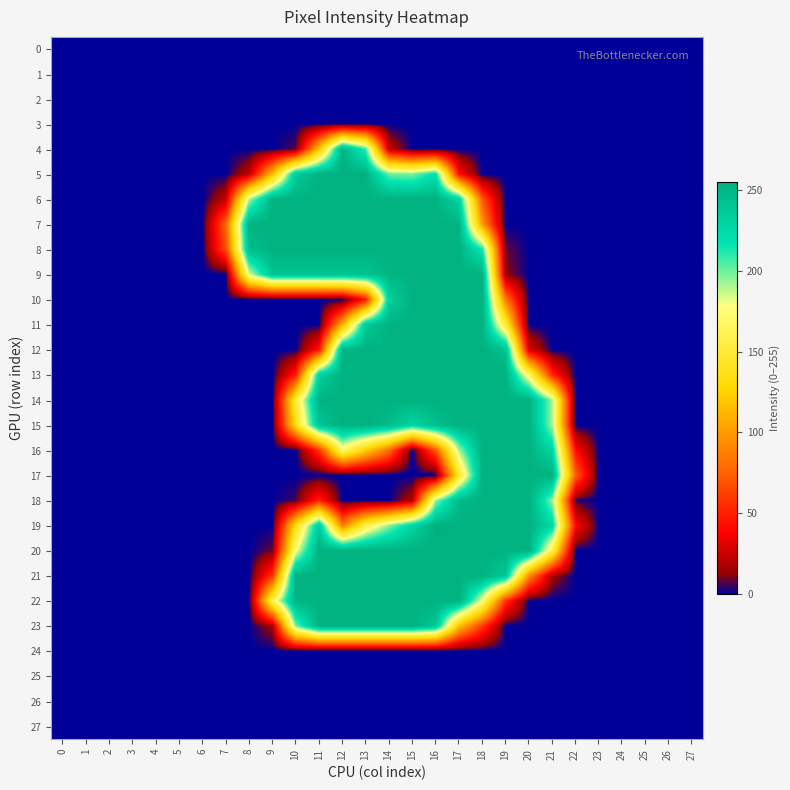

Reading left to right, what are all the values shown in this chart?

0: 0=0	1=0	2=0	3=0	4=0	5=0	6=0	7=0	8=0	9=0	10=0	11=0	12=0	13=0	14=0	15=0	16=0	17=0	18=0	19=0	20=0	21=0	22=0	23=0	24=0	25=0	26=0	27=0
1: 0=0	1=0	2=0	3=0	4=0	5=0	6=0	7=0	8=0	9=0	10=0	11=0	12=0	13=0	14=0	15=0	16=0	17=0	18=0	19=0	20=0	21=0	22=0	23=0	24=0	25=0	26=0	27=0
2: 0=0	1=0	2=0	3=0	4=0	5=0	6=0	7=0	8=0	9=0	10=0	11=0	12=0	13=0	14=0	15=0	16=0	17=0	18=0	19=0	20=0	21=0	22=0	23=0	24=0	25=0	26=0	27=0
3: 0=0	1=0	2=0	3=0	4=0	5=0	6=0	7=0	8=0	9=0	10=0	11=0	12=0	13=0	14=0	15=0	16=0	17=0	18=0	19=0	20=0	21=0	22=0	23=0	24=0	25=0	26=0	27=0
4: 0=0	1=0	2=0	3=0	4=0	5=0	6=0	7=0	8=0	9=0	10=7	11=118	12=253	13=207	14=22	15=0	16=0	17=0	18=0	19=0	20=0	21=0	22=0	23=0	24=0	25=0	26=0	27=0
5: 0=0	1=0	2=0	3=0	4=0	5=0	6=0	7=0	8=22	9=116	10=236	11=254	12=254	13=254	14=201	15=198	16=220	17=42	18=0	19=0	20=0	21=0	22=0	23=0	24=0	25=0	26=0	27=0
6: 0=0	1=0	2=0	3=0	4=0	5=0	6=0	7=23	8=190	9=254	10=254	11=254	12=254	13=254	14=254	15=254	16=254	17=229	18=71	19=0	20=0	21=0	22=0	23=0	24=0	25=0	26=0	27=0
7: 0=0	1=0	2=0	3=0	4=0	5=0	6=0	7=77	8=254	9=254	10=254	11=254	12=254	13=254	14=254	15=254	16=254	17=253	18=100	19=0	20=0	21=0	22=0	23=0	24=0	25=0	26=0	27=0
8: 0=0	1=0	2=0	3=0	4=0	5=0	6=0	7=66	8=246	9=254	10=254	11=254	12=254	13=254	14=254	15=254	16=254	17=254	18=215	19=9	20=0	21=0	22=0	23=0	24=0	25=0	26=0	27=0
9: 0=0	1=0	2=0	3=0	4=0	5=0	6=0	7=0	8=183	9=241	10=241	11=241	12=241	13=241	14=252	15=254	16=254	17=254	18=254	19=13	20=0	21=0	22=0	23=0	24=0	25=0	26=0	27=0
10: 0=0	1=0	2=0	3=0	4=0	5=0	6=0	7=0	8=0	9=0	10=0	11=0	12=0	13=47	14=232	15=254	16=254	17=254	18=254	19=85	20=0	21=0	22=0	23=0	24=0	25=0	26=0	27=0
11: 0=0	1=0	2=0	3=0	4=0	5=0	6=0	7=0	8=0	9=0	10=0	11=0	12=109	13=237	14=254	15=254	16=254	17=254	18=254	19=151	20=0	21=0	22=0	23=0	24=0	25=0	26=0	27=0
12: 0=0	1=0	2=0	3=0	4=0	5=0	6=0	7=0	8=0	9=0	10=0	11=47	12=251	13=254	14=254	15=254	16=254	17=254	18=254	19=244	20=30	21=0	22=0	23=0	24=0	25=0	26=0	27=0
13: 0=0	1=0	2=0	3=0	4=0	5=0	6=0	7=0	8=0	9=0	10=49	11=232	12=254	13=254	14=254	15=254	16=254	17=254	18=254	19=254	20=168	21=53	22=0	23=0	24=0	25=0	26=0	27=0
14: 0=0	1=0	2=0	3=0	4=0	5=0	6=0	7=0	8=0	9=0	10=152	11=254	12=254	13=254	14=254	15=254	16=254	17=254	18=254	19=254	20=254	21=192	22=0	23=0	24=0	25=0	26=0	27=0
15: 0=0	1=0	2=0	3=0	4=0	5=0	6=0	7=0	8=0	9=0	10=135	11=241	12=254	13=254	14=247	15=227	16=245	17=254	18=254	19=254	20=254	21=192	22=0	23=0	24=0	25=0	26=0	27=0
16: 0=0	1=0	2=0	3=0	4=0	5=0	6=0	7=0	8=0	9=0	10=0	11=57	12=169	13=124	14=80	15=0	16=72	17=192	18=254	19=254	20=254	21=228	22=43	23=0	24=0	25=0	26=0	27=0
17: 0=0	1=0	2=0	3=0	4=0	5=0	6=0	7=0	8=0	9=0	10=0	11=0	12=0	13=0	14=0	15=0	16=0	17=145	18=254	19=254	20=254	21=254	22=75	23=0	24=0	25=0	26=0	27=0
18: 0=0	1=0	2=0	3=0	4=0	5=0	6=0	7=0	8=0	9=0	10=6	11=51	12=0	13=0	14=0	15=20	16=194	17=249	18=254	19=254	20=254	21=195	22=4	23=0	24=0	25=0	26=0	27=0
19: 0=0	1=0	2=0	3=0	4=0	5=0	6=0	7=0	8=0	9=0	10=134	11=237	12=87	13=158	14=196	15=228	16=255	17=254	18=254	19=254	20=254	21=226	22=41	23=0	24=0	25=0	26=0	27=0
20: 0=0	1=0	2=0	3=0	4=0	5=0	6=0	7=0	8=0	9=9	10=177	11=254	12=254	13=254	14=254	15=254	16=254	17=254	18=254	19=254	20=254	21=158	22=0	23=0	24=0	25=0	26=0	27=0
21: 0=0	1=0	2=0	3=0	4=0	5=0	6=0	7=0	8=0	9=58	10=254	11=254	12=254	13=254	14=254	15=254	16=254	17=254	18=254	19=238	20=93	21=16	22=0	23=0	24=0	25=0	26=0	27=0
22: 0=0	1=0	2=0	3=0	4=0	5=0	6=0	7=0	8=0	9=161	10=254	11=254	12=254	13=254	14=254	15=254	16=254	17=254	18=177	19=57	20=0	21=0	22=0	23=0	24=0	25=0	26=0	27=0
23: 0=0	1=0	2=0	3=0	4=0	5=0	6=0	7=0	8=0	9=16	10=199	11=254	12=254	13=254	14=254	15=254	16=239	17=117	18=60	19=0	20=0	21=0	22=0	23=0	24=0	25=0	26=0	27=0
24: 0=0	1=0	2=0	3=0	4=0	5=0	6=0	7=0	8=0	9=0	10=0	11=0	12=0	13=0	14=0	15=0	16=0	17=0	18=0	19=0	20=0	21=0	22=0	23=0	24=0	25=0	26=0	27=0
25: 0=0	1=0	2=0	3=0	4=0	5=0	6=0	7=0	8=0	9=0	10=0	11=0	12=0	13=0	14=0	15=0	16=0	17=0	18=0	19=0	20=0	21=0	22=0	23=0	24=0	25=0	26=0	27=0
26: 0=0	1=0	2=0	3=0	4=0	5=0	6=0	7=0	8=0	9=0	10=0	11=0	12=0	13=0	14=0	15=0	16=0	17=0	18=0	19=0	20=0	21=0	22=0	23=0	24=0	25=0	26=0	27=0
27: 0=0	1=0	2=0	3=0	4=0	5=0	6=0	7=0	8=0	9=0	10=0	11=0	12=0	13=0	14=0	15=0	16=0	17=0	18=0	19=0	20=0	21=0	22=0	23=0	24=0	25=0	26=0	27=0